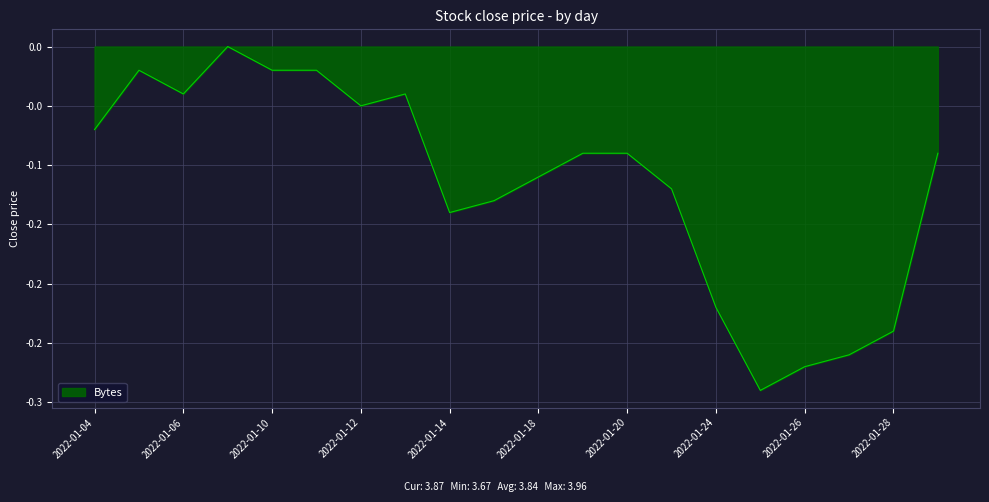

Where is the first local maximum?

2022-01-05